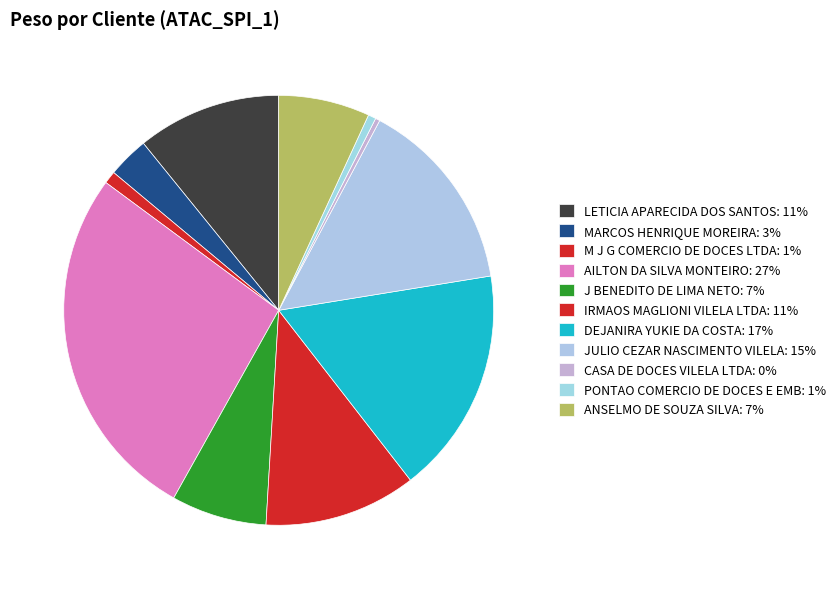

To the nearest percent, what percentage of the pie is M J G COMERCIO DE DOCES LTDA?

1%